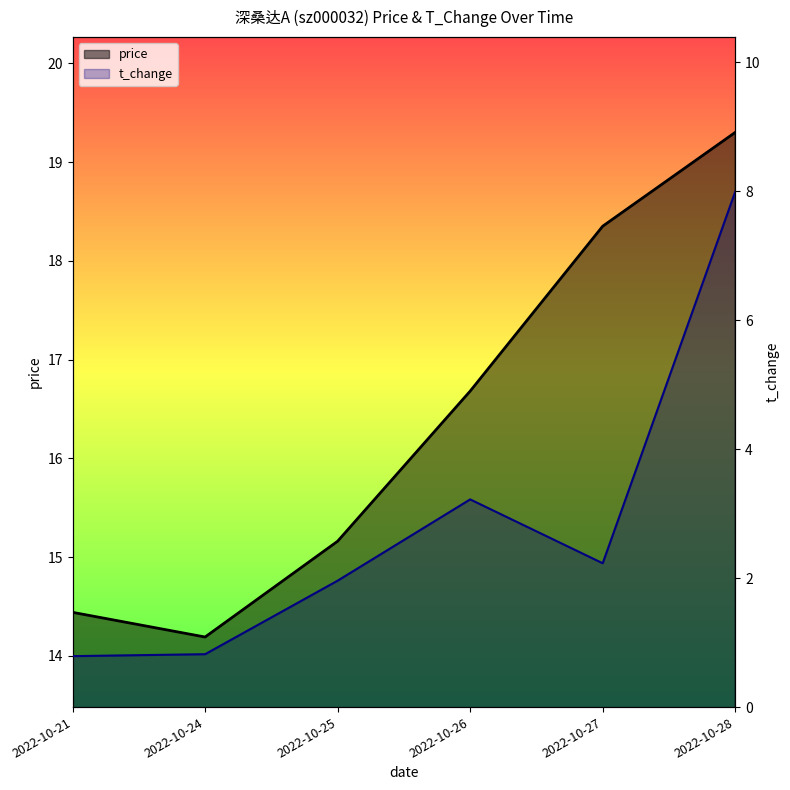

How many data points in t_change are above 2?

3